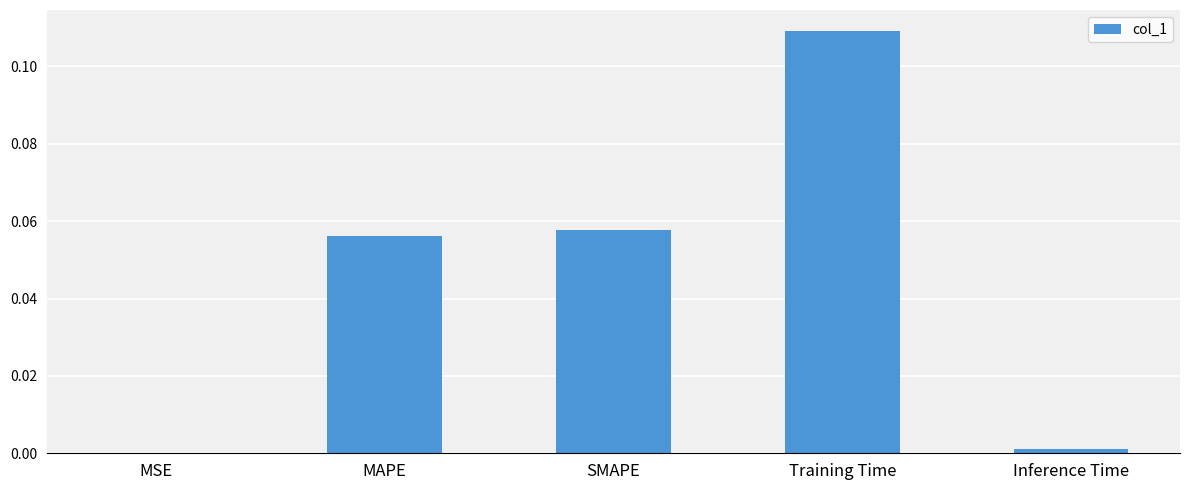

Which category has the highest value across all series?

Training Time